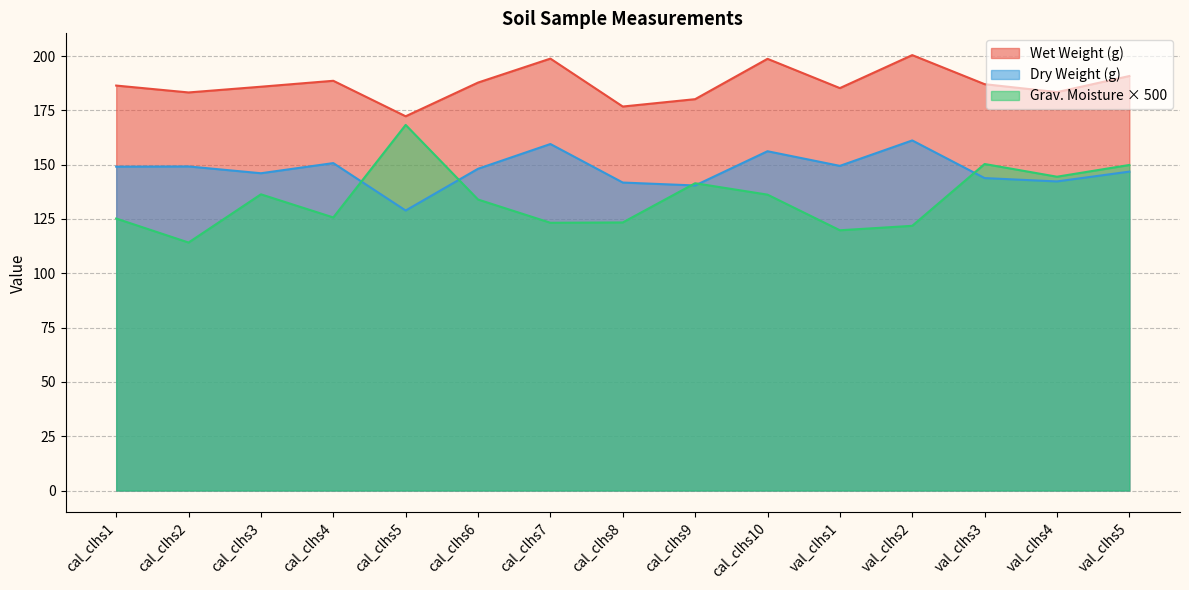

Which series has the widest spread of values?

Grav. Moisture × 500